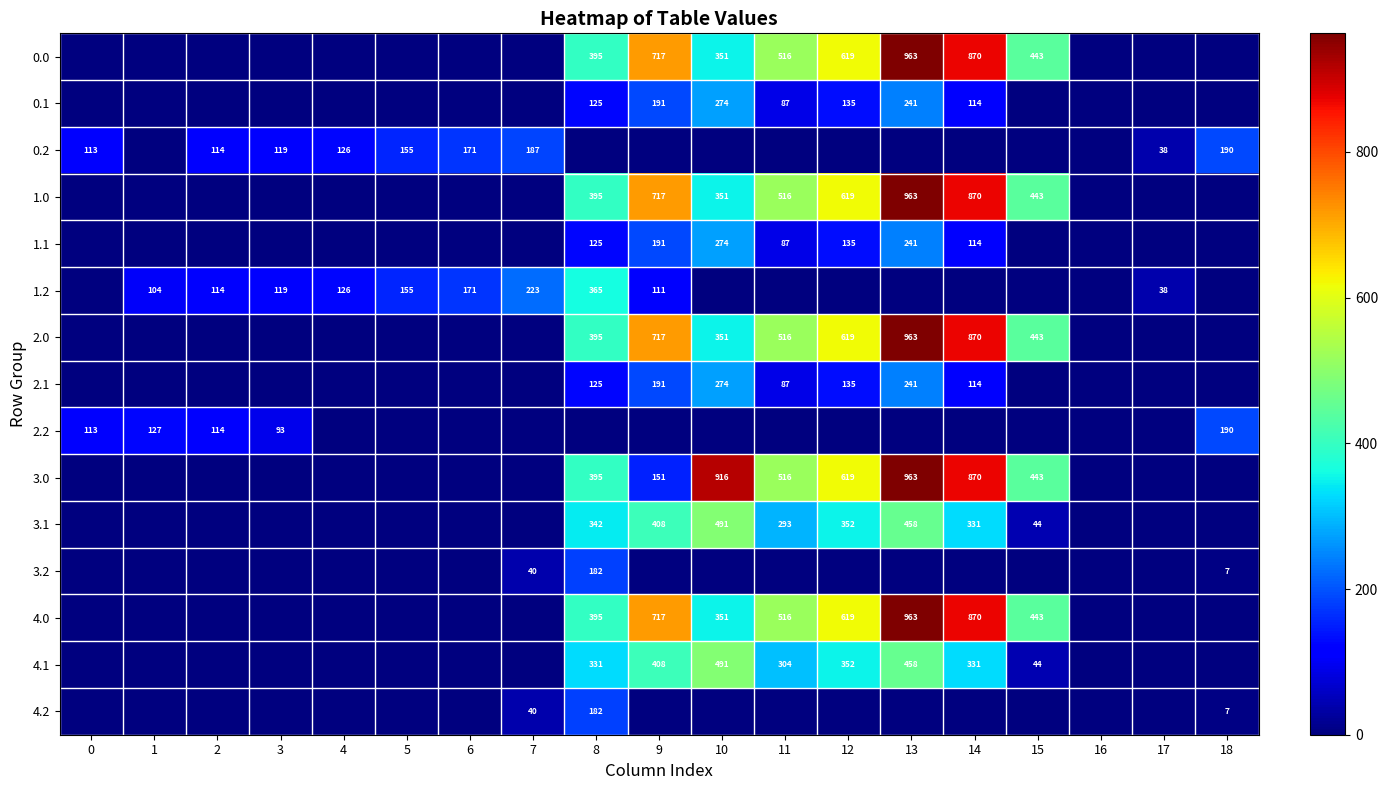

The value of 3.0 at 11 is 516. True or false?

True